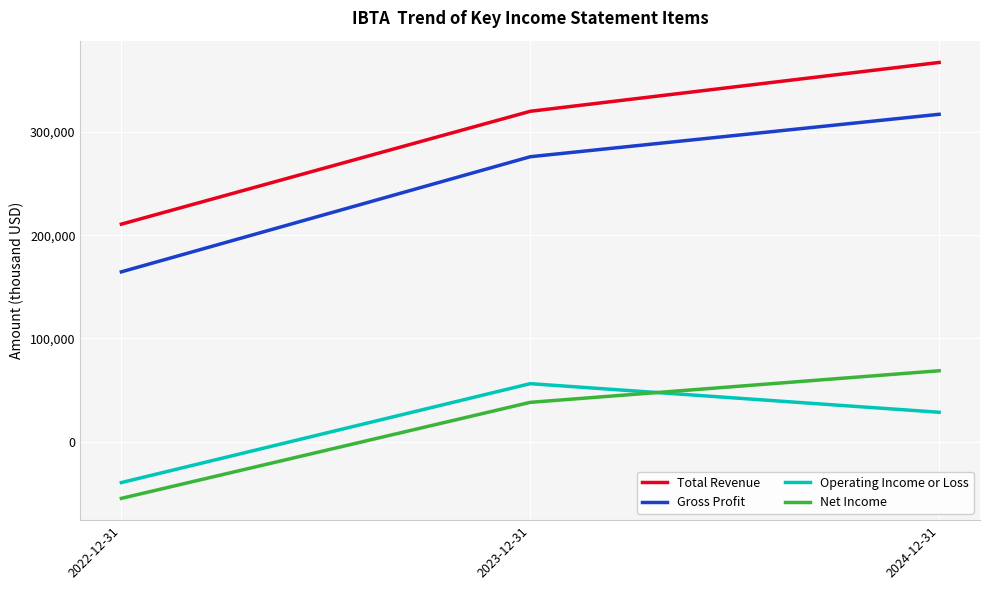

At how many categories does at least one series exceed 183051?

3